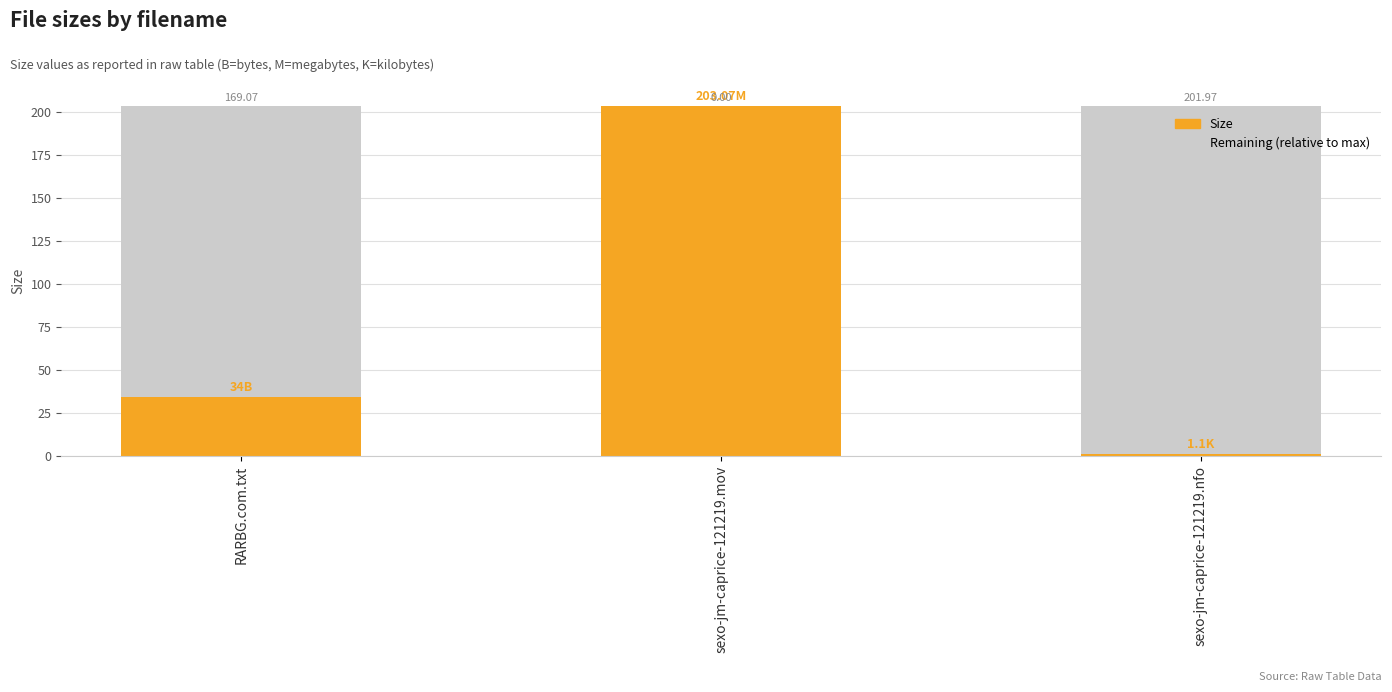

What is the total value across all series at sexo-jm-caprice-121219.nfo?

203.1